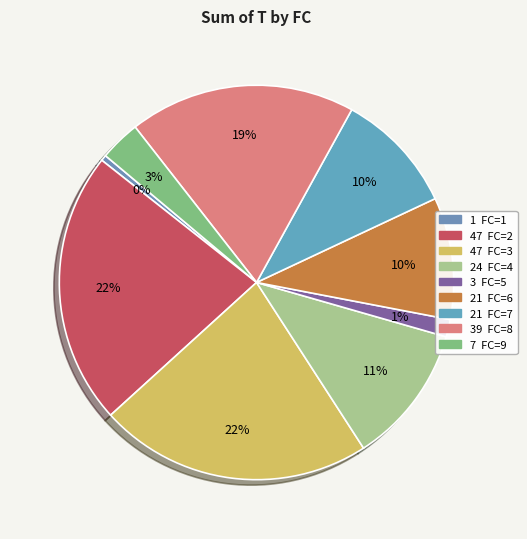

Does any single category account for the majority?

No